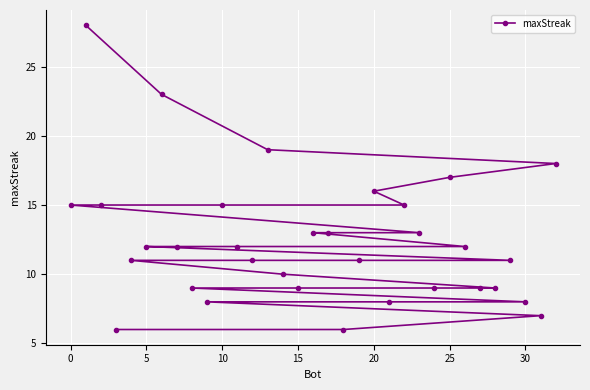

How many lines are shown in the chart?

1